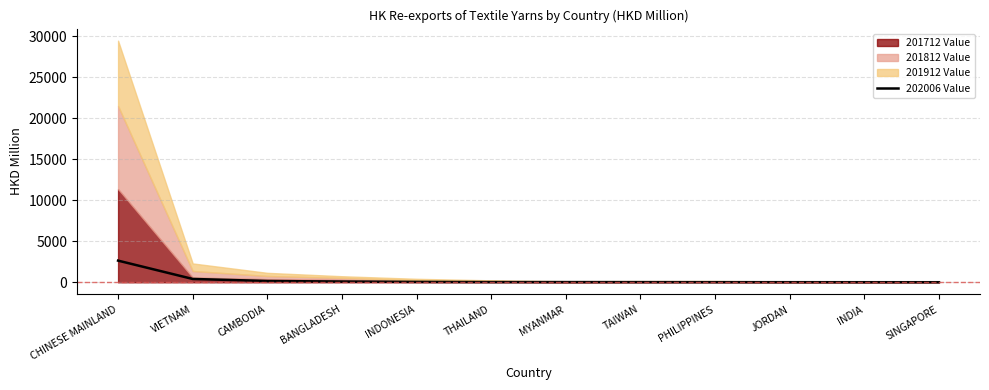

Does the chart have visible grid lines?

Yes